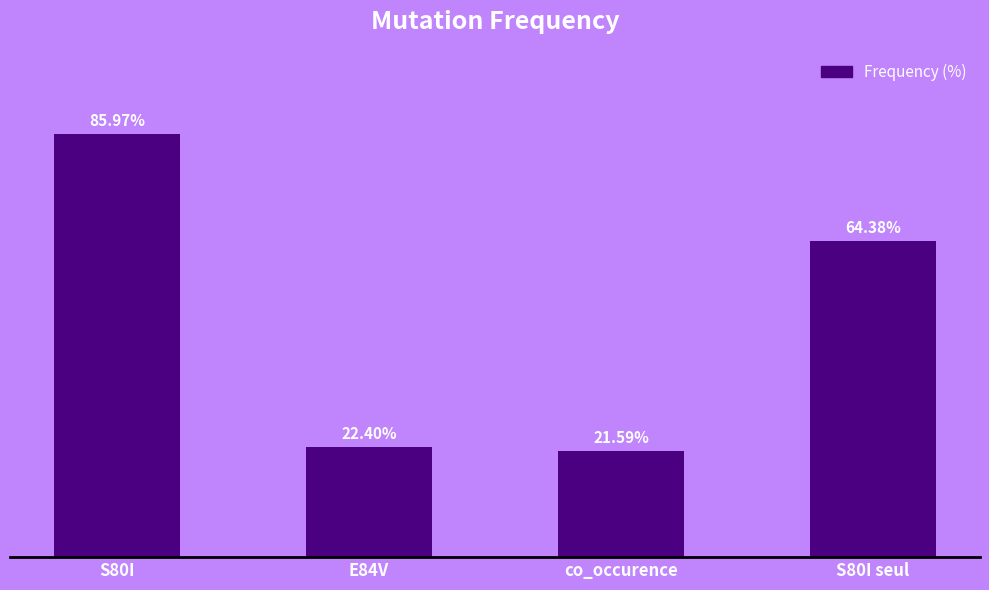

List the labels in order of value, smallest first.

co_occurence, E84V, S80I seul, S80I